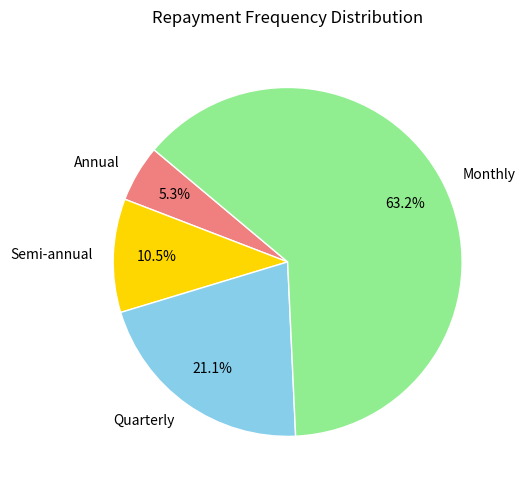

How many slices are in this pie chart?

4